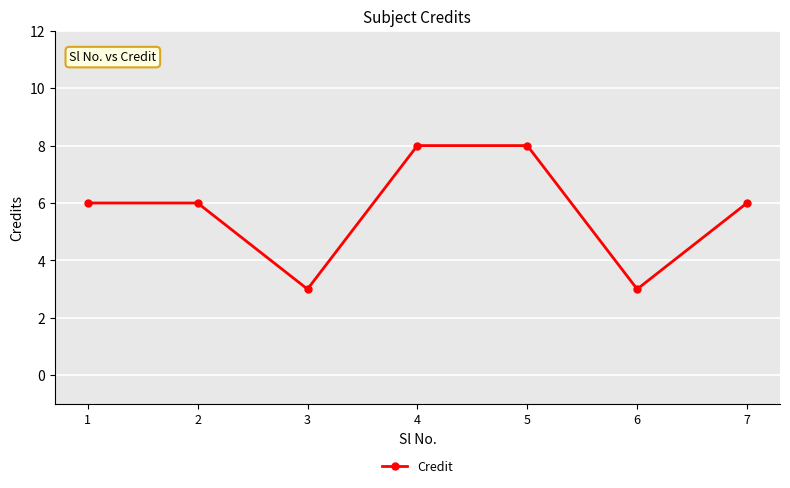

How many interior local valleys (lower than both neighbors) does the data have?

2